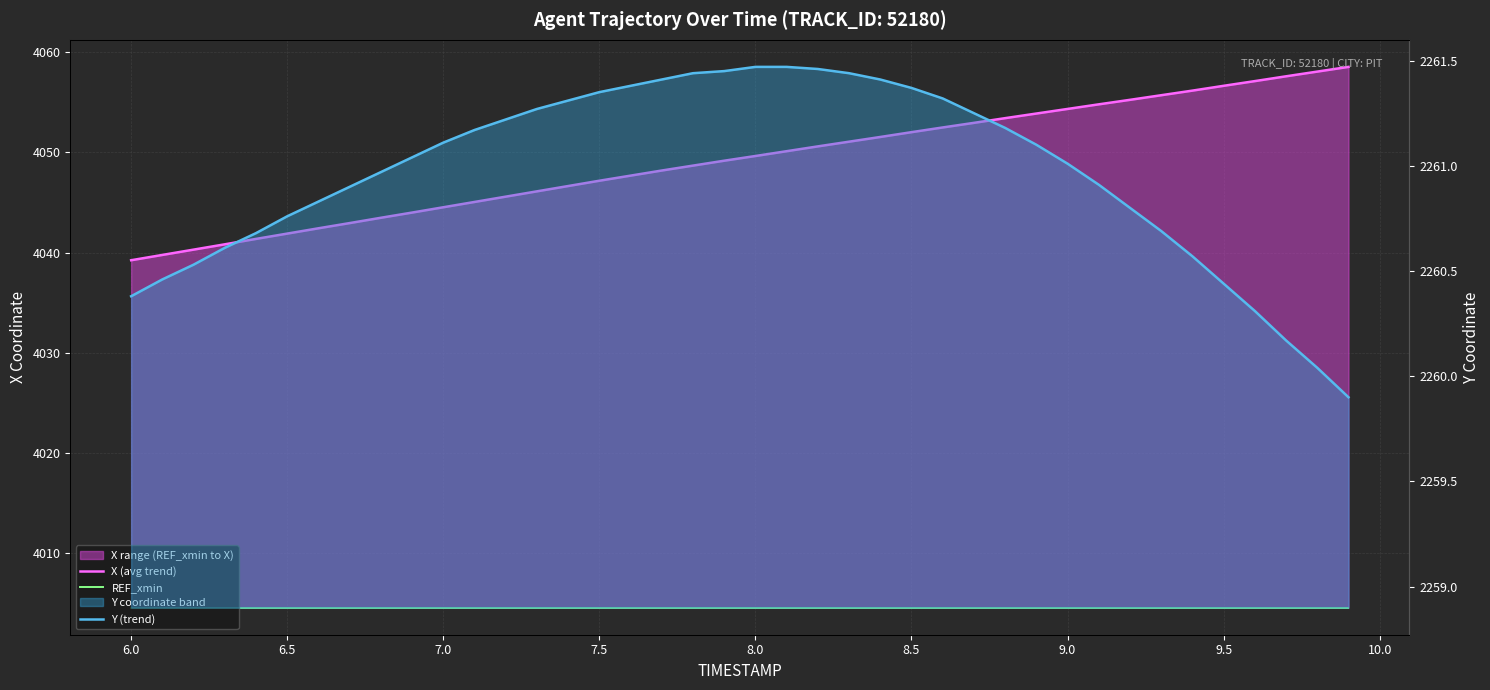

True or false: Y (trend) and REF_xmin intersect in this chart.

False